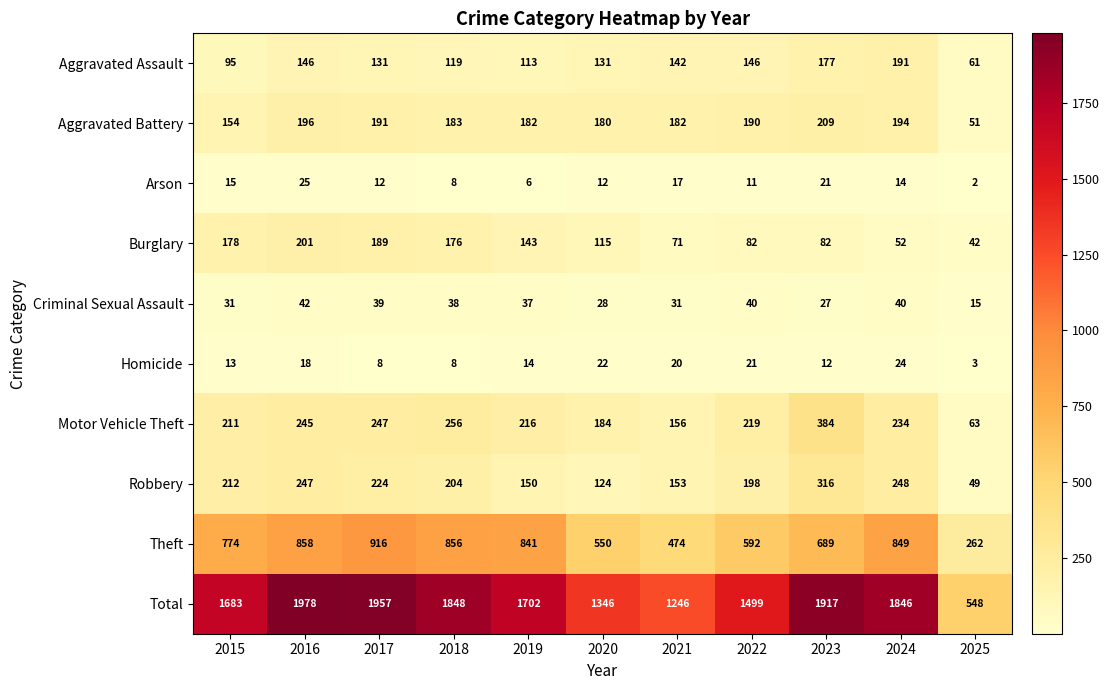

The value of Theft at 2025 is 449. True or false?

False